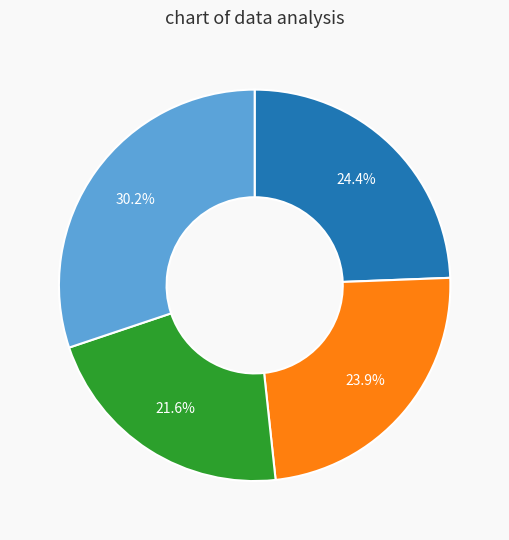

Does any single category account for the majority?

No